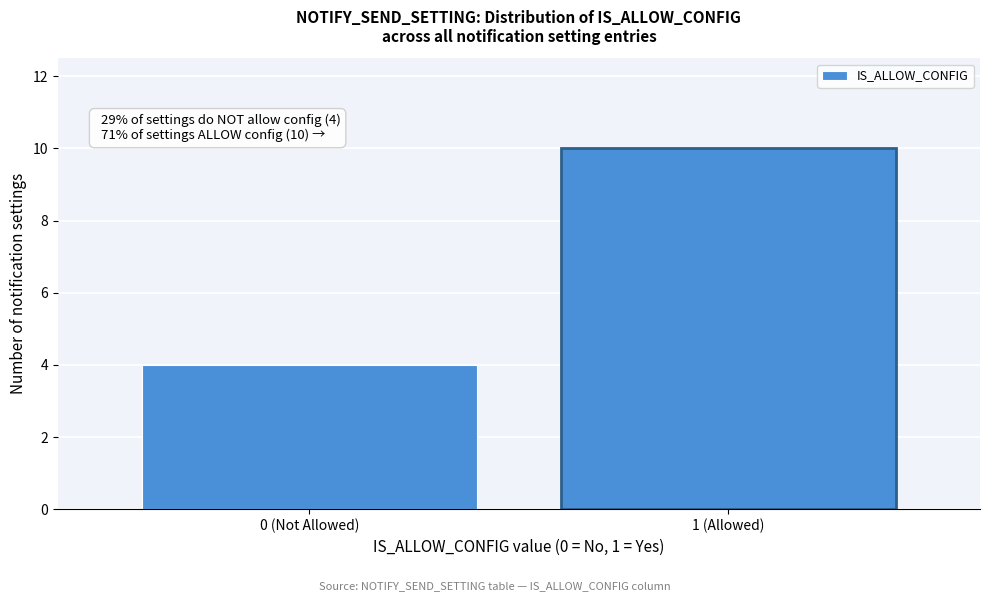

Reading right to left, list all the values displayed in this chart.

10	4